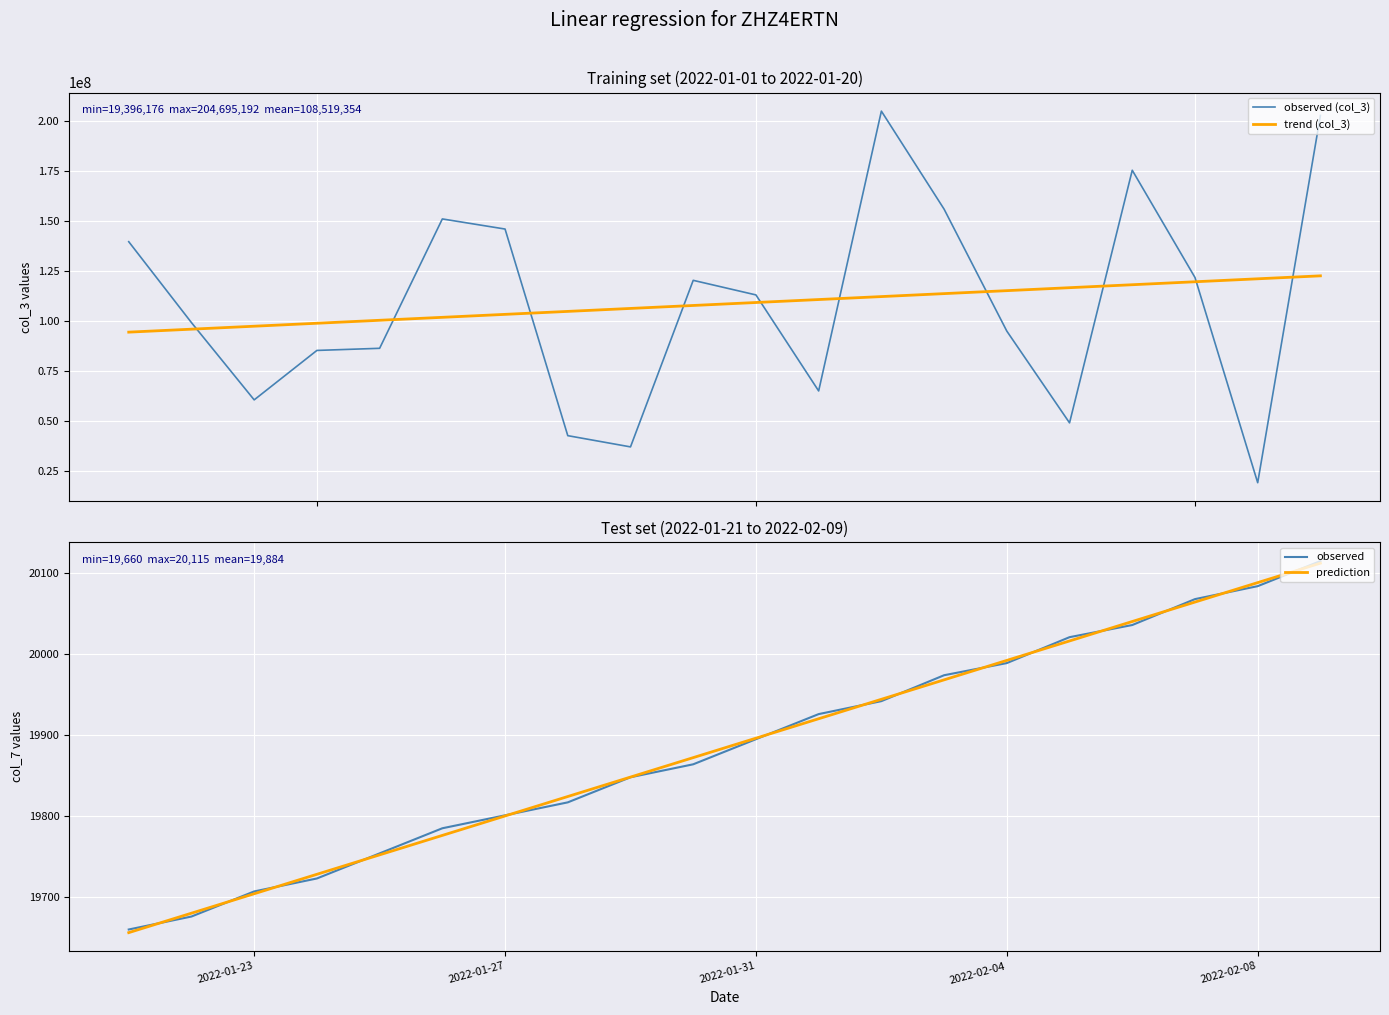

True or false: observed (col_3) and trend (col_3) intersect in this chart.

True